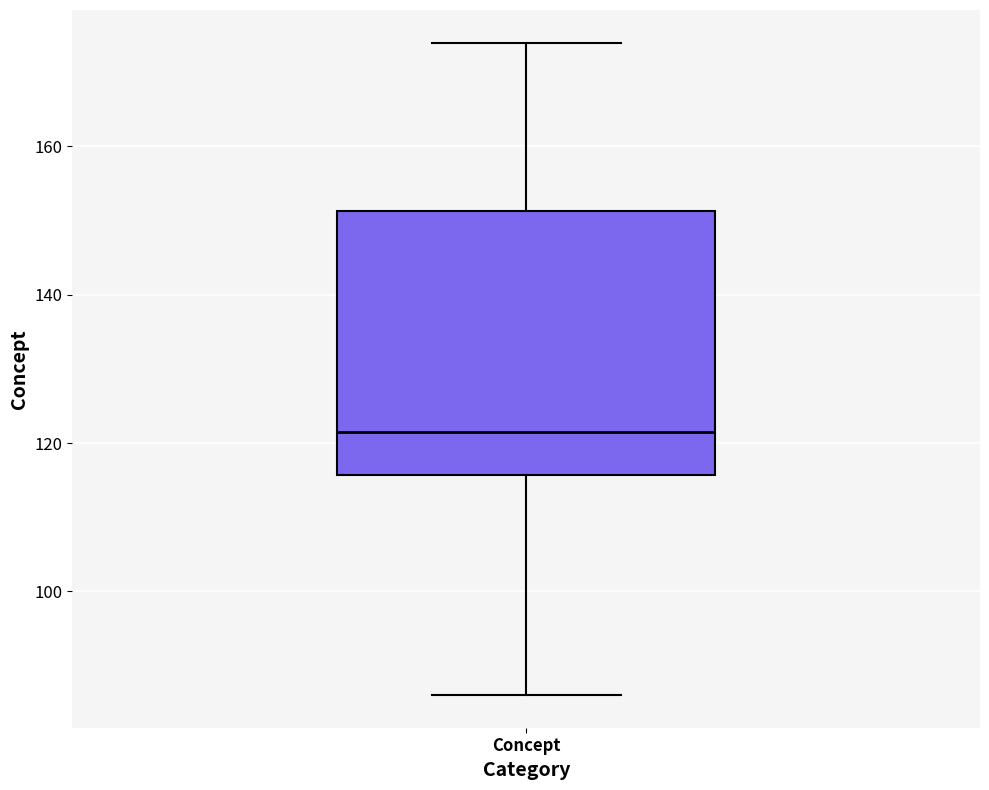

Where does the lower whisker of the box for Concept end on the y-axis? The values are not printed on the chart, so give them approximately, as read against the axis.

86